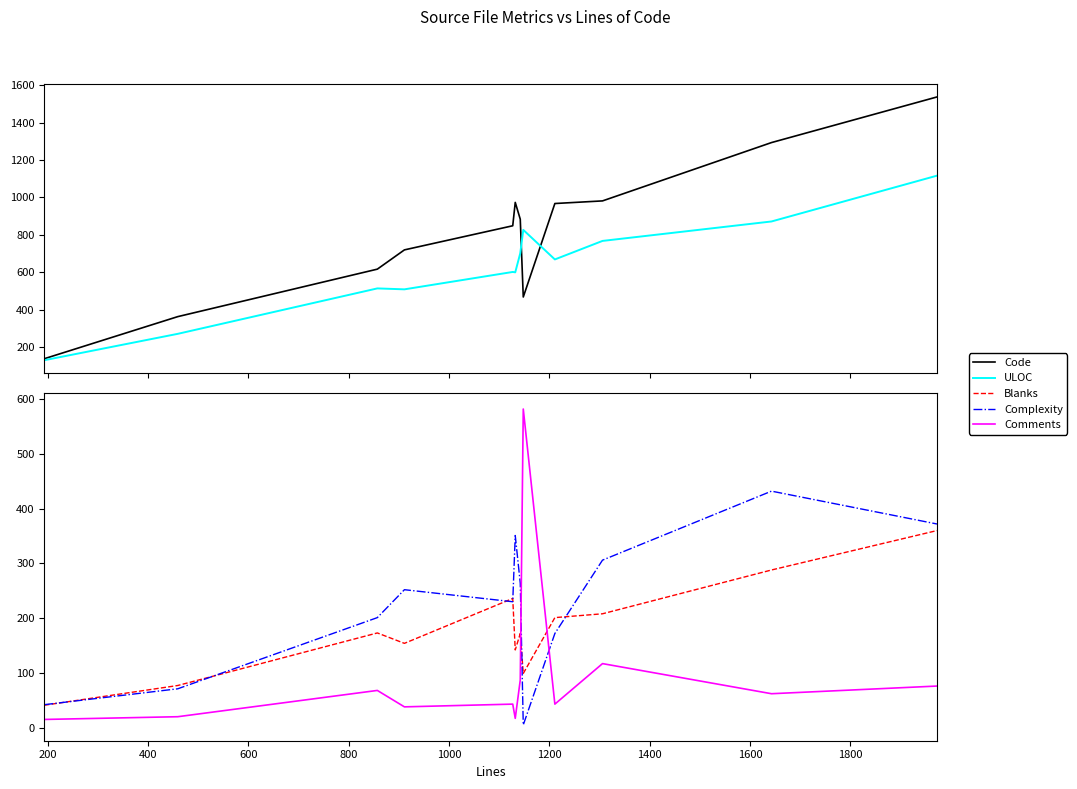

Which series has the largest total across all categories?

Code